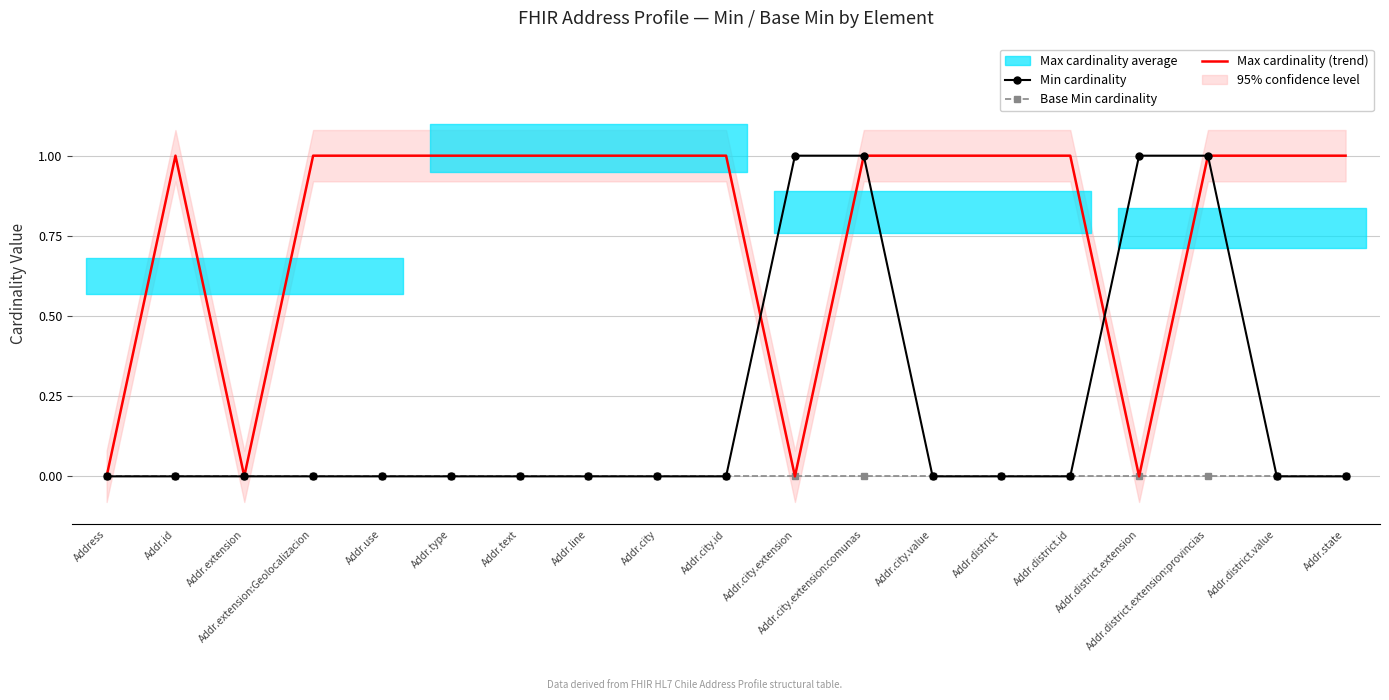

Is it true that Max cardinality (trend) equals 0 at Addr.city.extension:comunas?

False